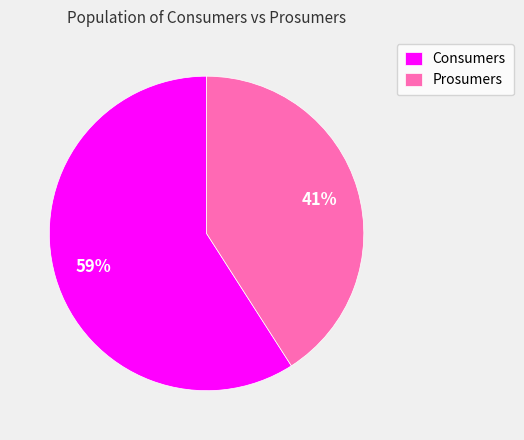

To the nearest percent, what is the average slice percentage?

50%